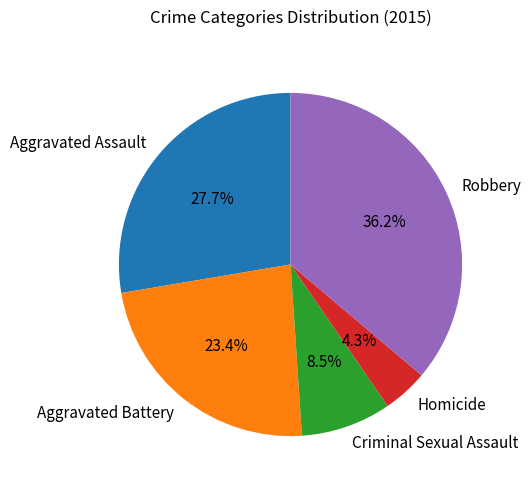

Count the number of slices in the pie.

5